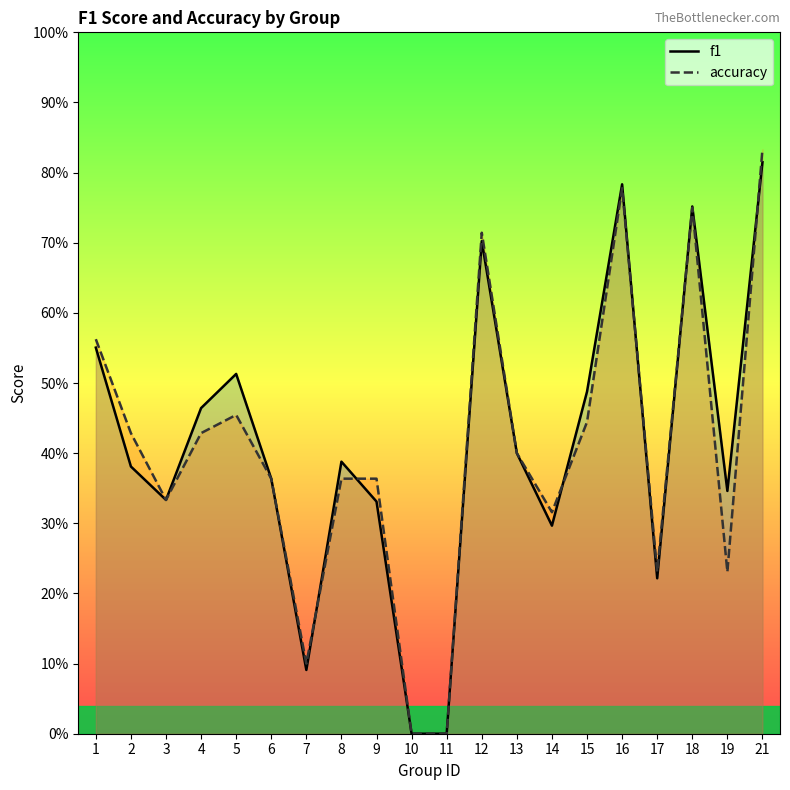

What is the value of the accuracy point at the 16th from the left?

0.8